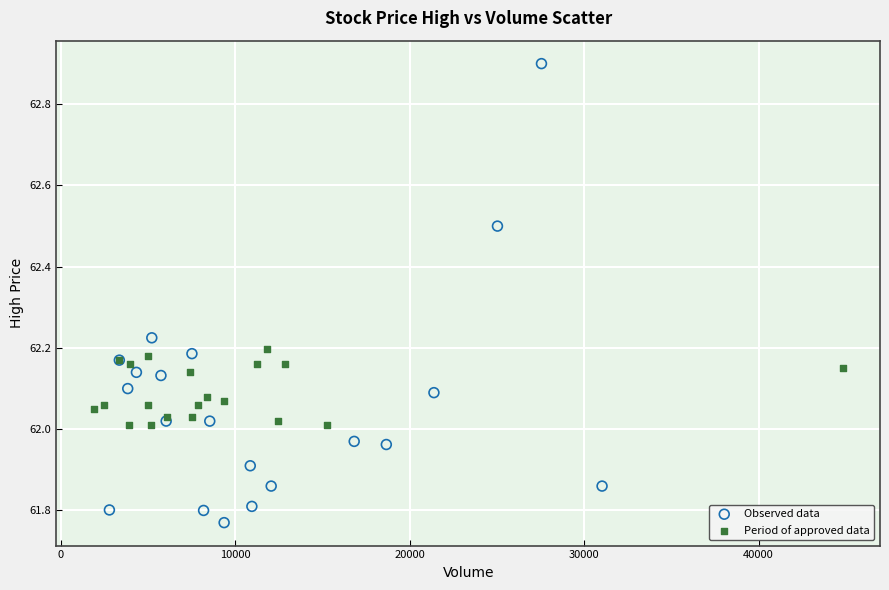

Which series contains the lowest Y value?

Observed data